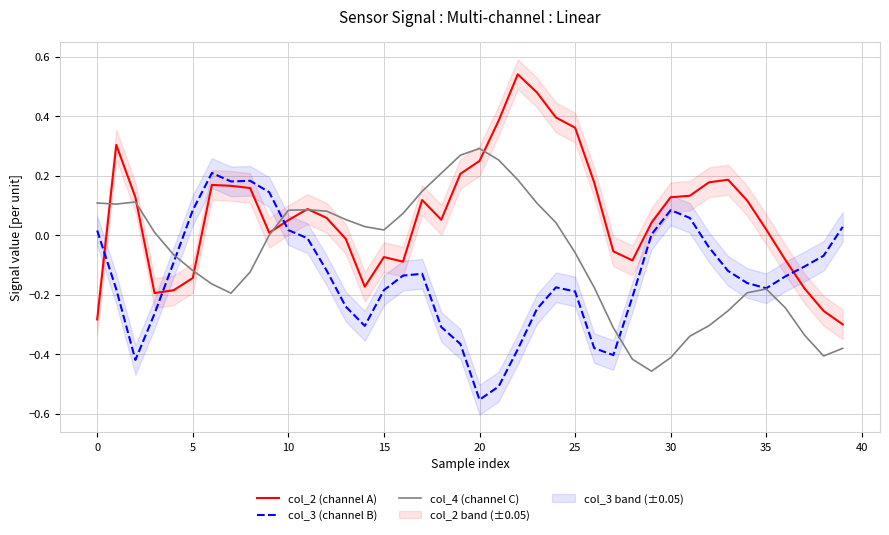

What is the difference between the maximum and minimum values in the col_4 (channel C) series?

0.7